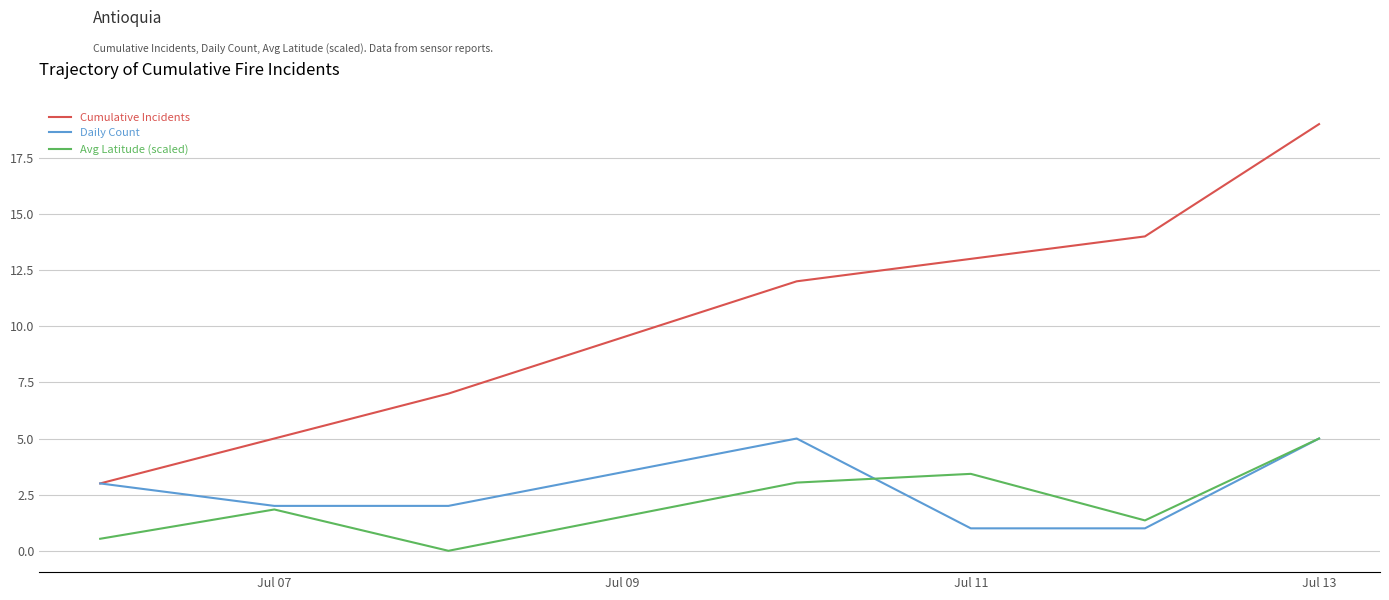

What is the maximum value shown in the chart?

19.0